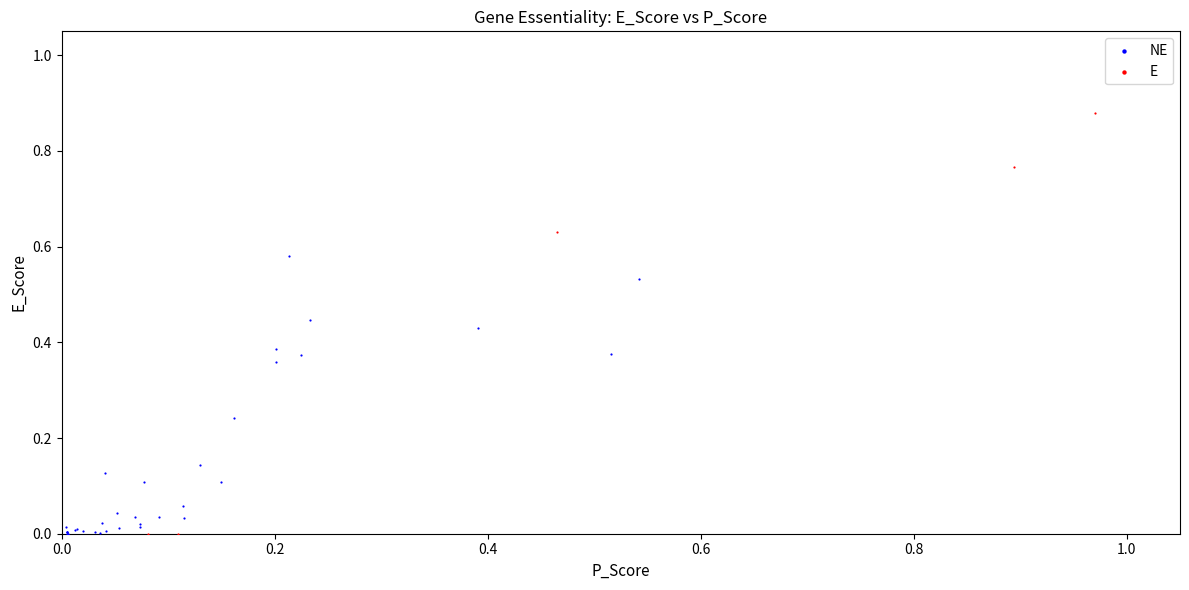

What are all the series names shown in the legend?

NE, E